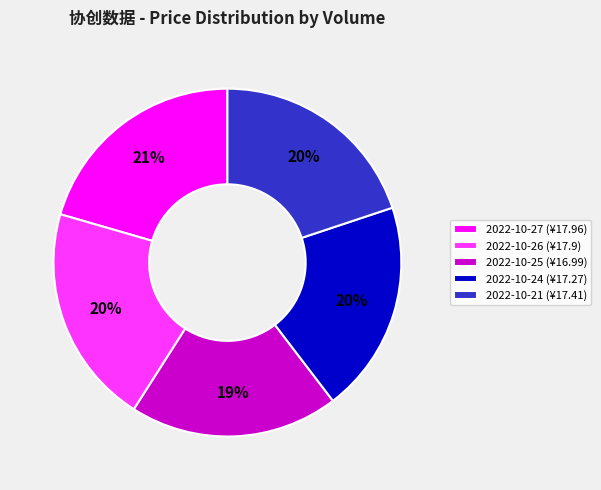

Is the sum of 2022-10-21 (¥17.41) and 2022-10-27 (¥17.96) greater than half?

No